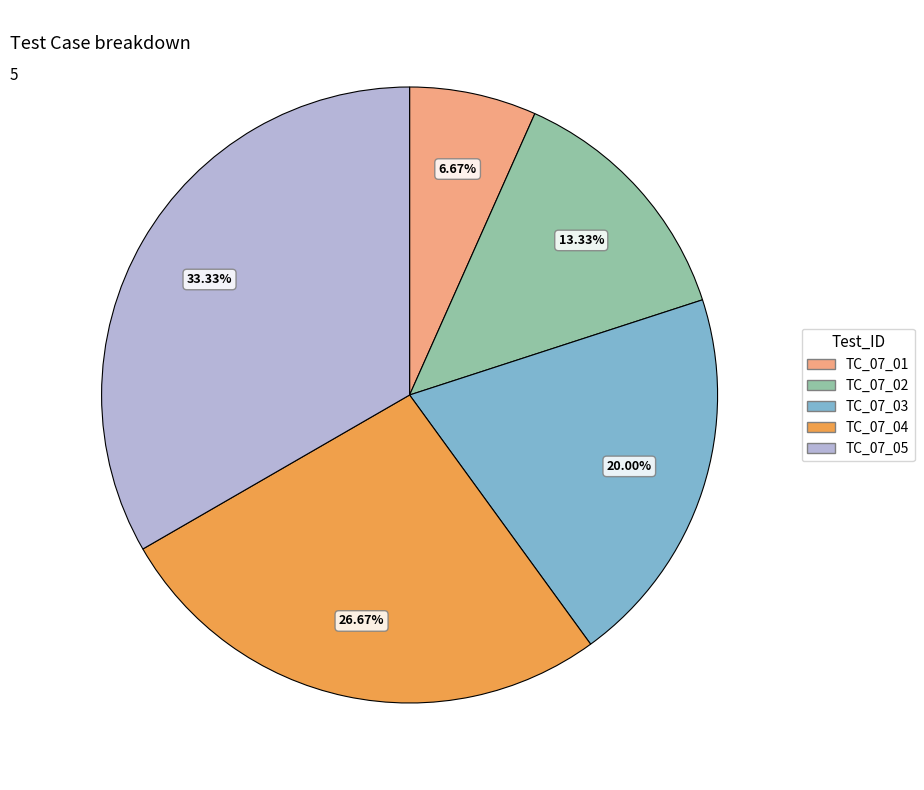

The TC_07_03 slice represents 20% of the pie. True or false?

True